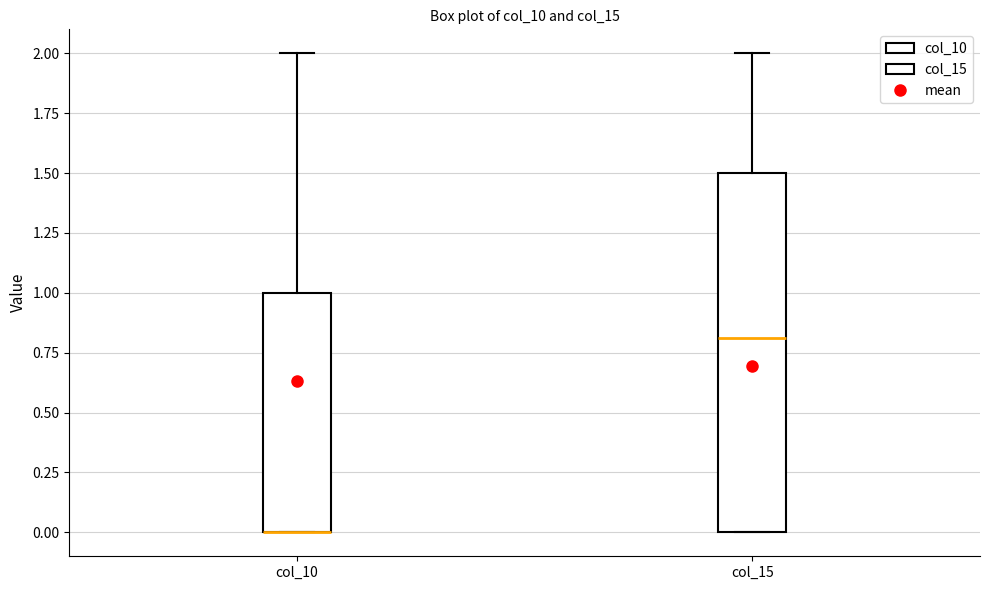

Which box is the tallest, from its lower edge to its upper edge?

col_15